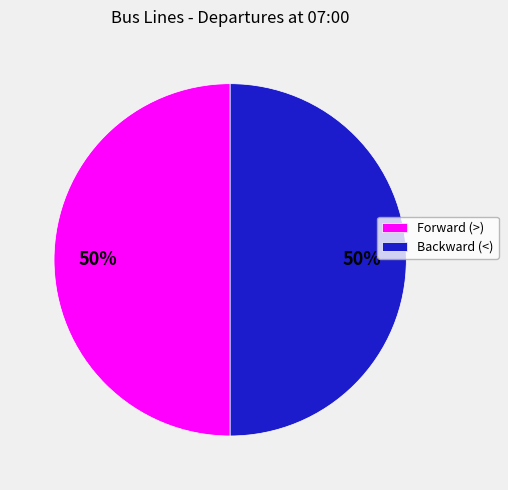

To the nearest percent, what is the combined percentage of Backward (<) and Forward (>)?

100%